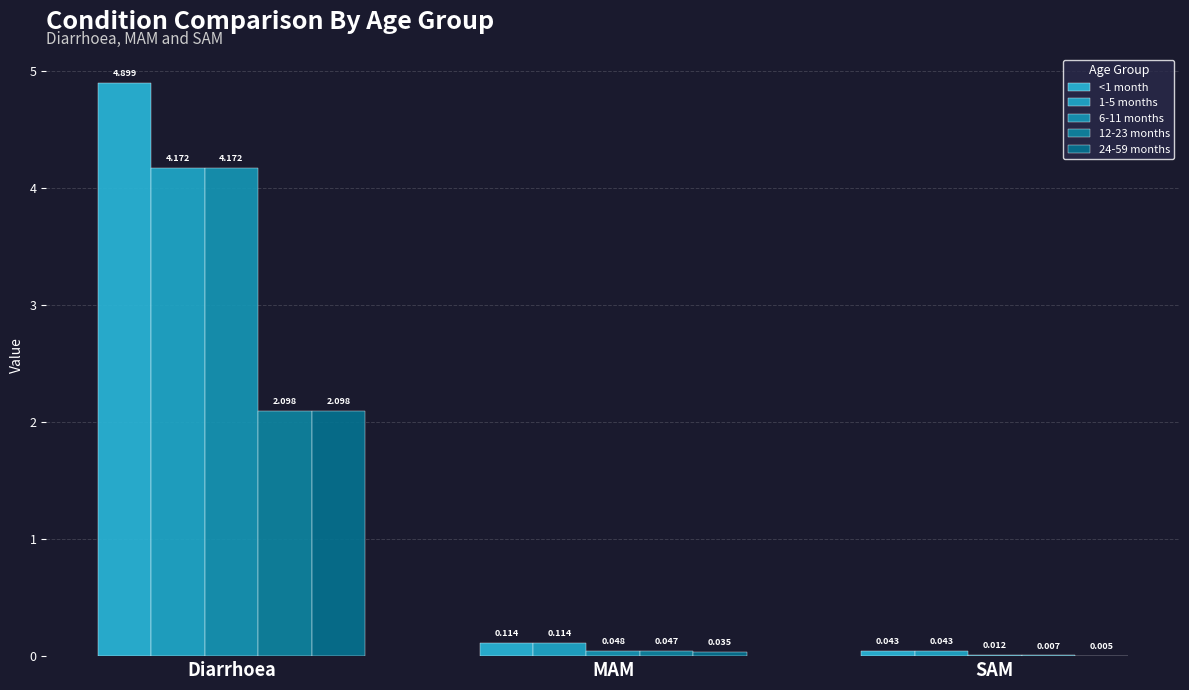

At which label does 24-59 months reach its minimum?

SAM